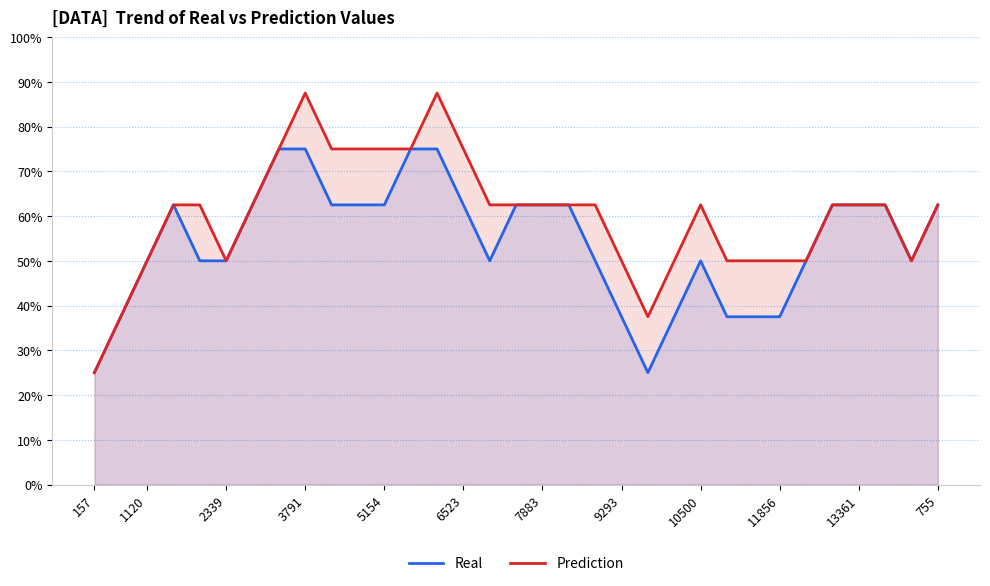

Reading right to left, extract all data points from this chart.

Real: 0.6	0.5	0.6	0.6	0.6	0.5	0.4	0.4	0.4	0.5	0.4	0.2	0.4	0.5	0.6	0.6	0.6	0.5	0.6	0.8	0.8	0.6	0.6	0.6	0.8	0.8	0.6	0.5	0.5	0.6	0.5	0.4	0.2
Prediction: 0.6	0.5	0.6	0.6	0.6	0.5	0.5	0.5	0.5	0.6	0.5	0.4	0.5	0.6	0.6	0.6	0.6	0.6	0.8	0.9	0.8	0.8	0.8	0.8	0.9	0.8	0.6	0.5	0.6	0.6	0.5	0.4	0.2